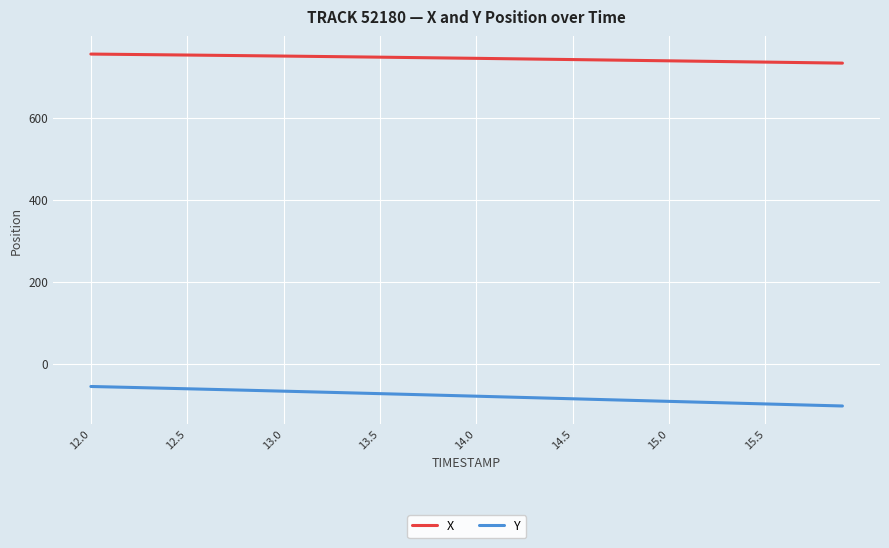

Which series has the largest total across all categories?

X